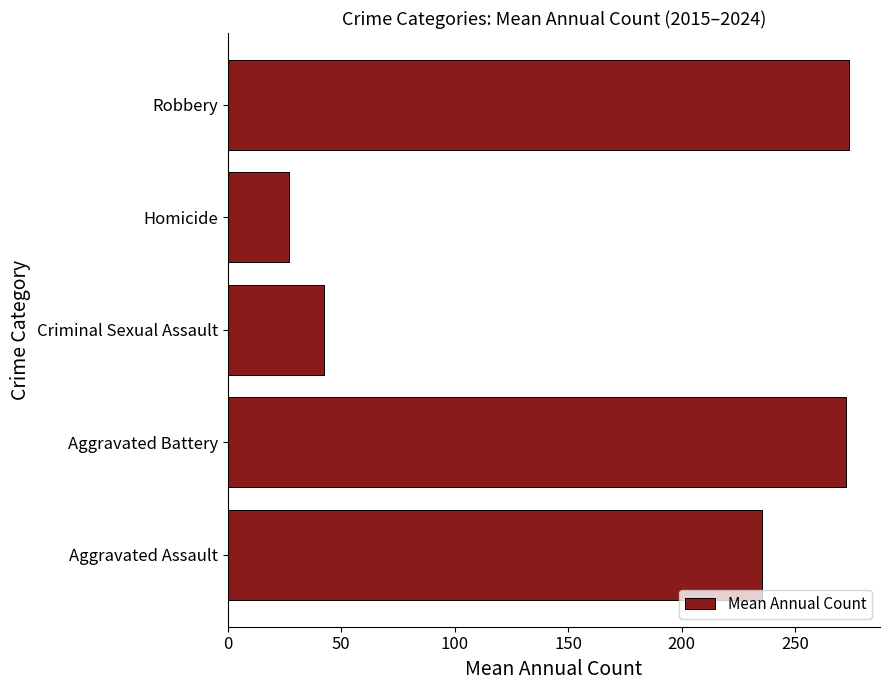

What is the smallest value displayed?

27.1